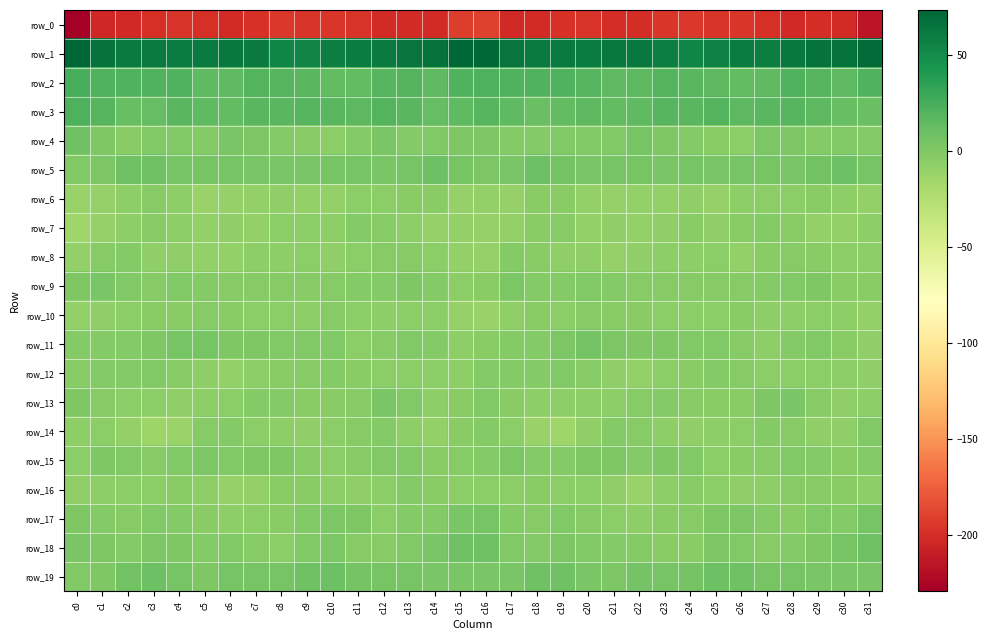

What is the average value of the row_1 series?

62.4